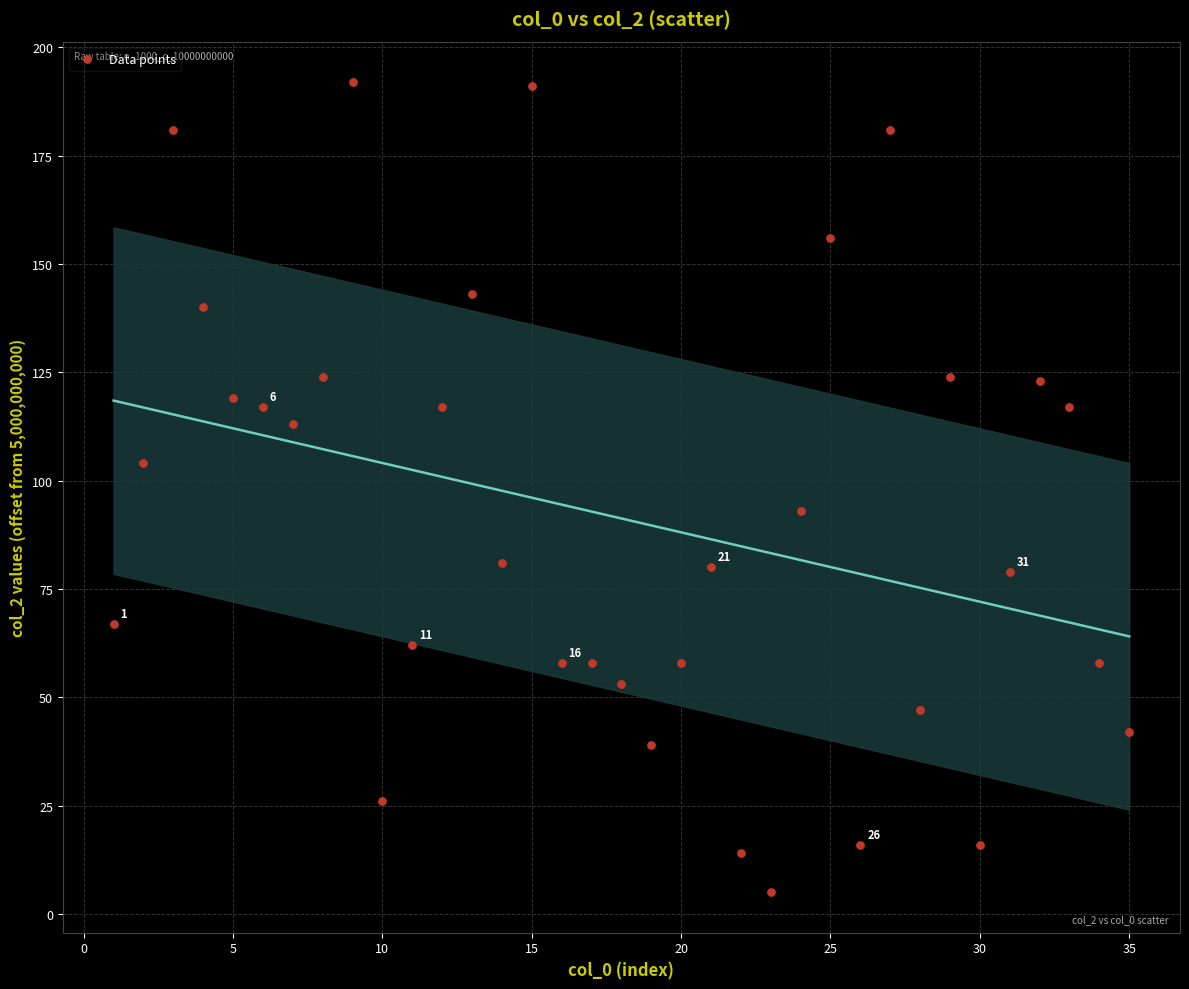

What is the range of Y values (max minus min)?

187